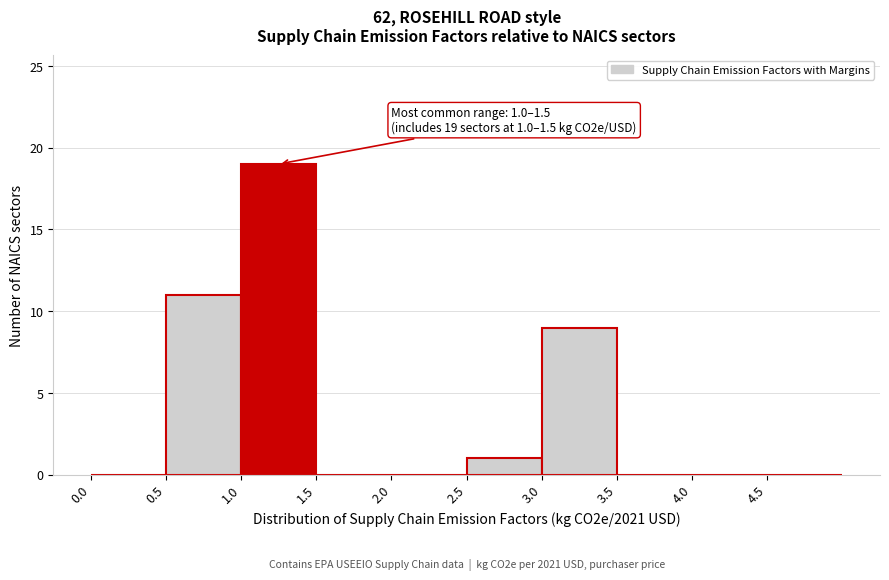

Which range on the x-axis has the tallest bar?

1.0 to 1.5